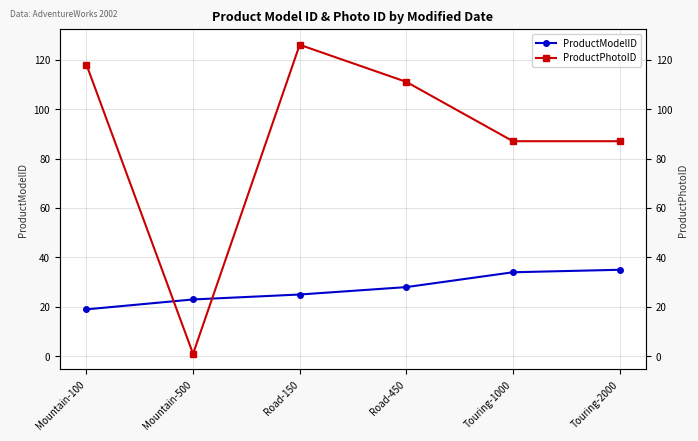

Reading right to left, extract all data points from this chart.

ProductModelID: 35	34	28	25	23	19
ProductPhotoID: 87	87	111	126	1	118